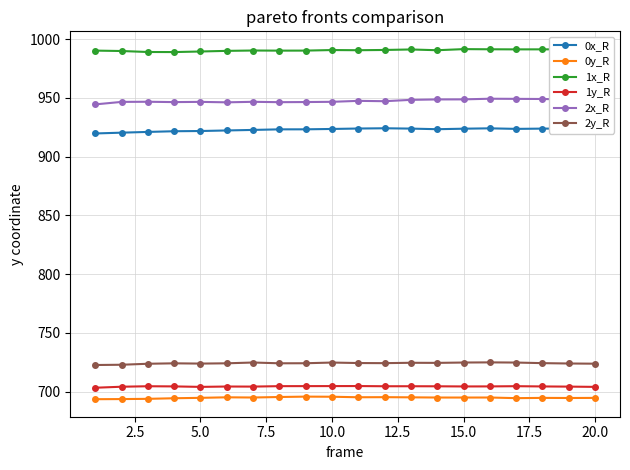

Reading left to right, what are all the values shown in this chart?

0x_R: 919.7	920.4	921.1	921.6	921.8	922.3	922.8	923.2	923.3	923.6	924.0	924.2	923.9	923.4	923.8	924.1	923.6	923.9	923.9	923.6
0y_R: 693.6	693.7	693.9	694.5	694.8	695.3	695.1	695.5	695.8	695.7	695.3	695.4	695.2	695.1	695.1	695.1	694.5	694.8	694.7	694.7
1x_R: 990.3	989.9	989.1	989.0	989.5	990.0	990.3	990.2	990.3	990.7	990.6	990.8	991.2	990.6	991.5	991.4	991.3	991.3	991.3	991.7
1y_R: 703.4	704.3	704.7	704.5	704.1	704.4	704.4	704.7	704.8	704.8	704.8	704.7	704.7	704.6	704.5	704.5	704.7	704.5	704.4	704.1
2x_R: 944.5	946.6	946.7	946.4	946.6	946.2	946.7	946.4	946.5	946.7	947.5	947.2	948.3	948.7	948.8	949.3	949.2	949.1	948.7	948.4
2y_R: 722.7	723.0	723.8	724.2	723.9	724.2	724.9	724.2	724.2	724.8	724.4	724.3	724.6	724.5	724.8	725.0	724.8	724.3	724.0	723.9